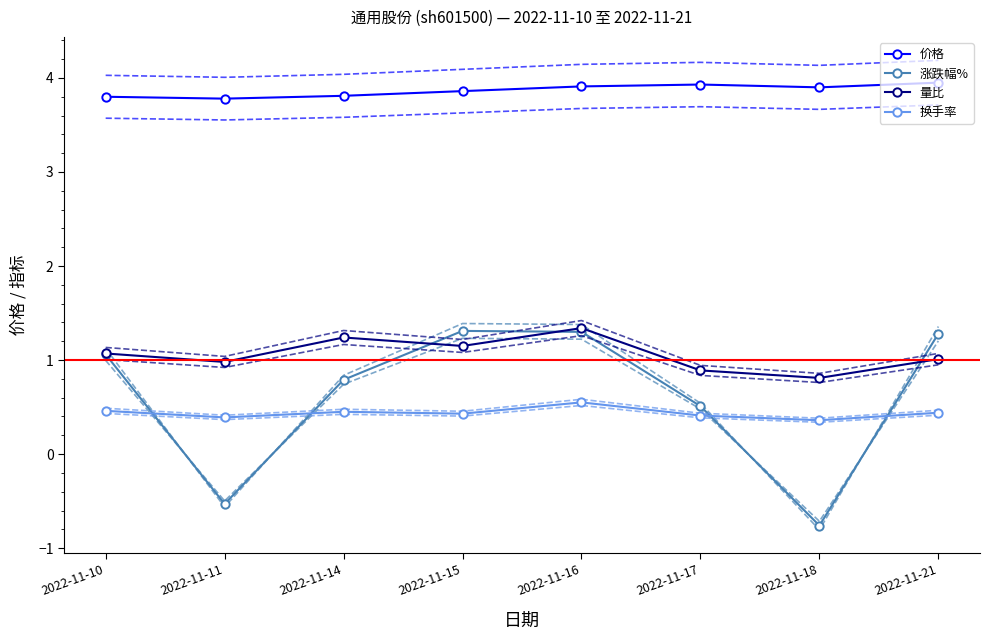

How many data points in 量比 are above 1?

5